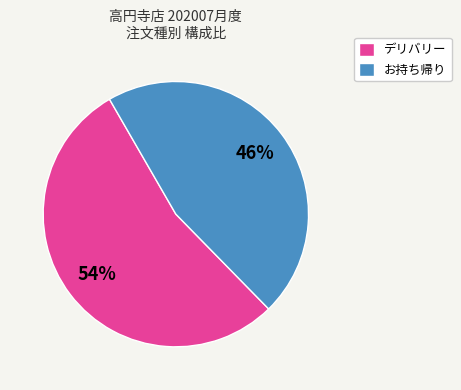

The お持ち帰り slice represents 14% of the pie. True or false?

False